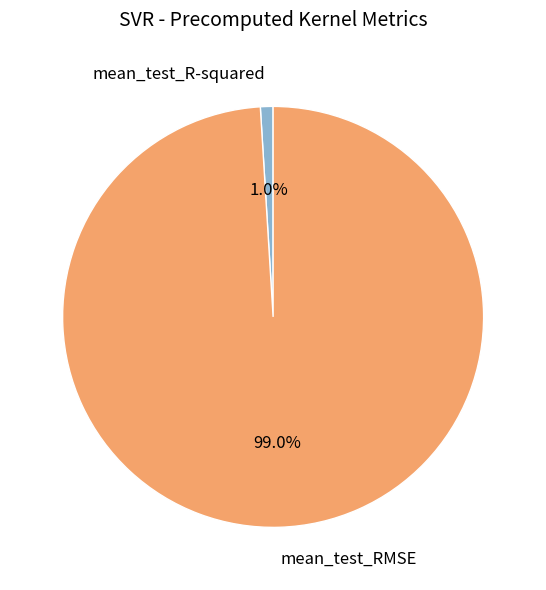

Is it true that mean_test_R-squared is 10% of the pie?

False